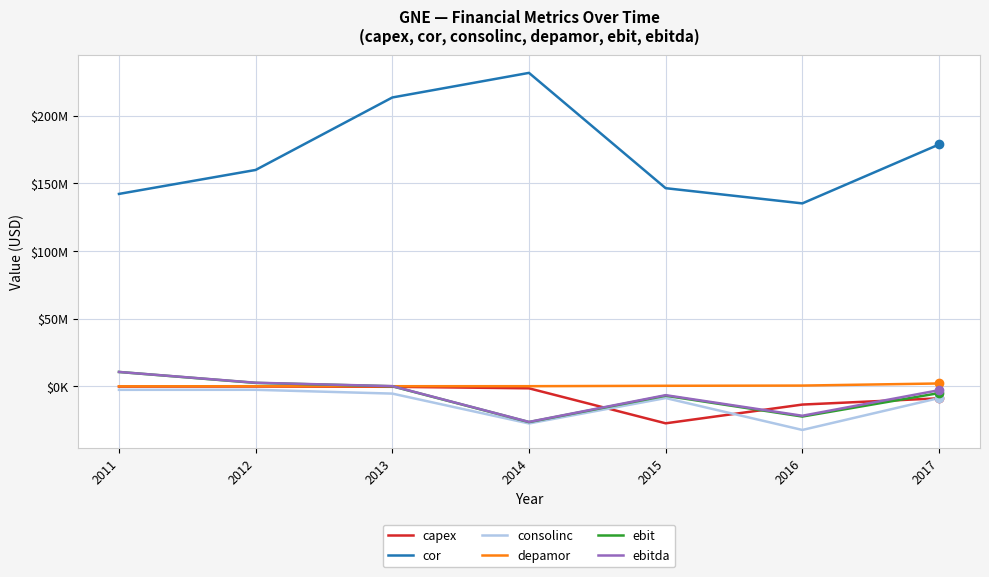

How many intersections are there between depamor and ebit?

1